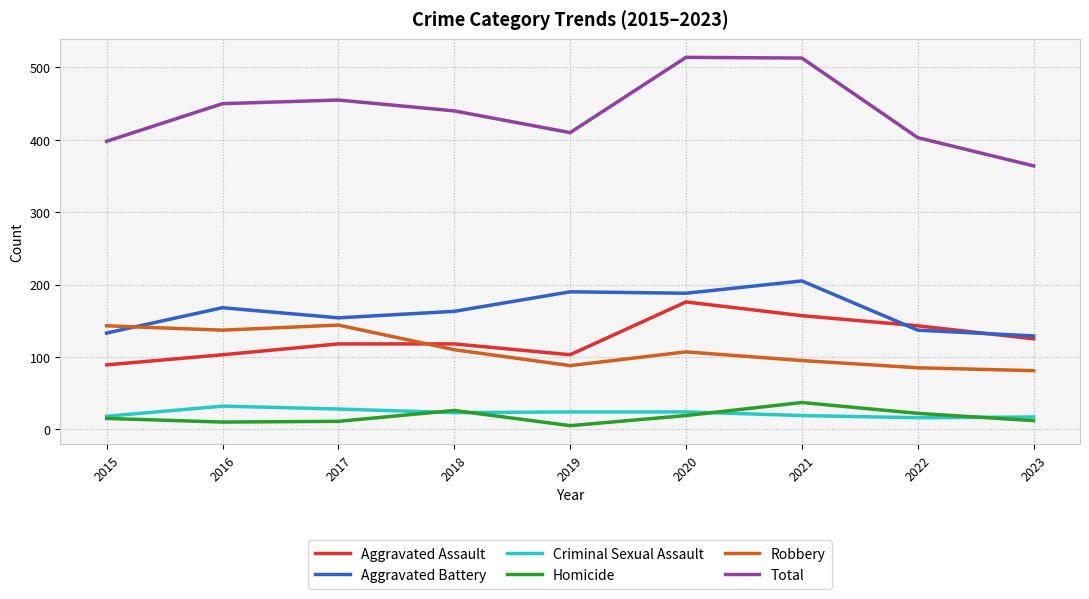

How many intersections are there between Robbery and Aggravated Battery?

1